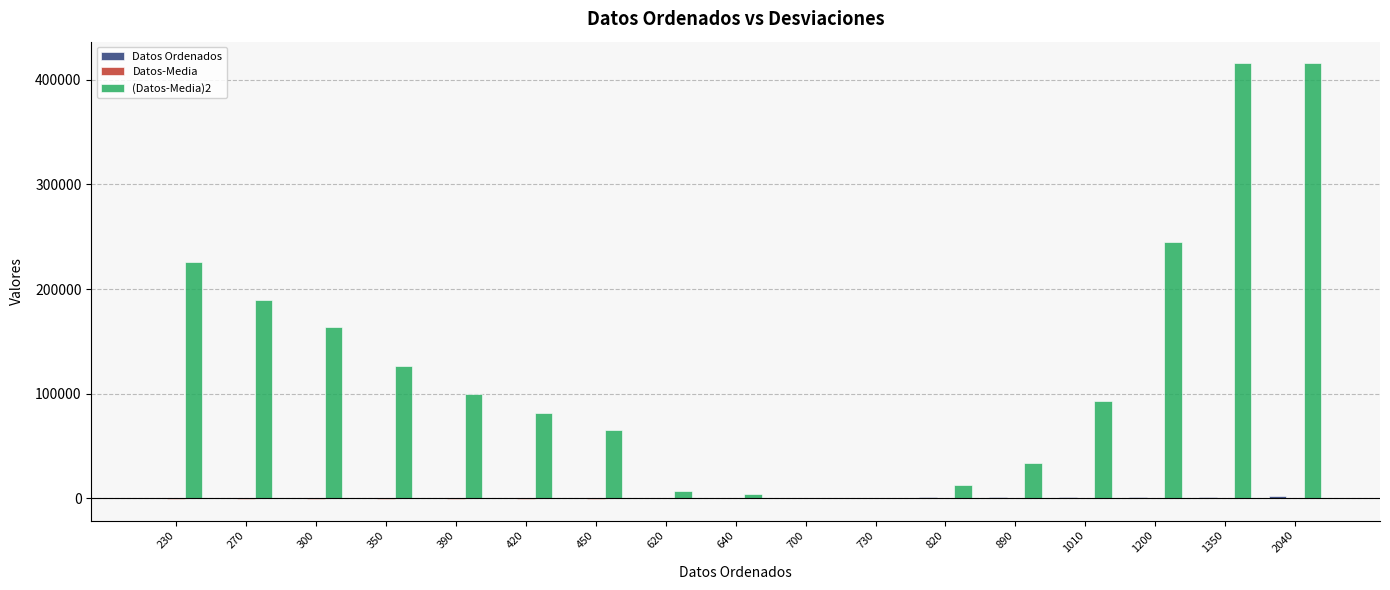

What is the greatest value displayed?

415685.6